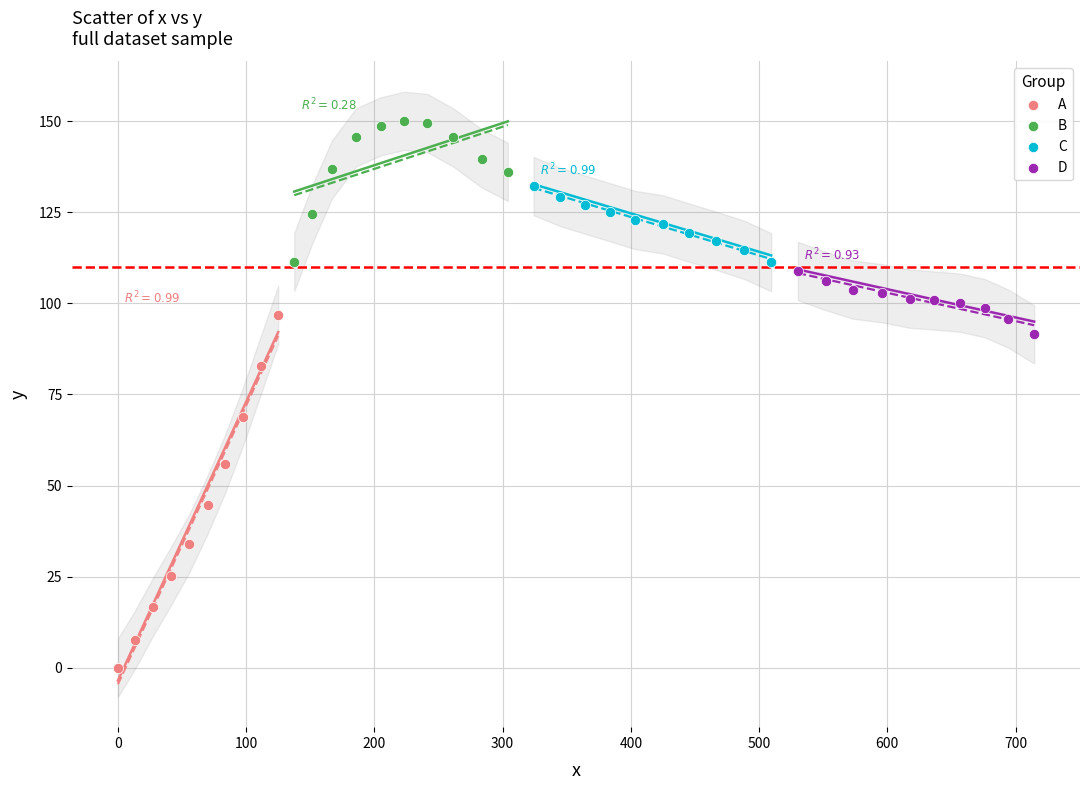

Which series contains the lowest Y value?

A